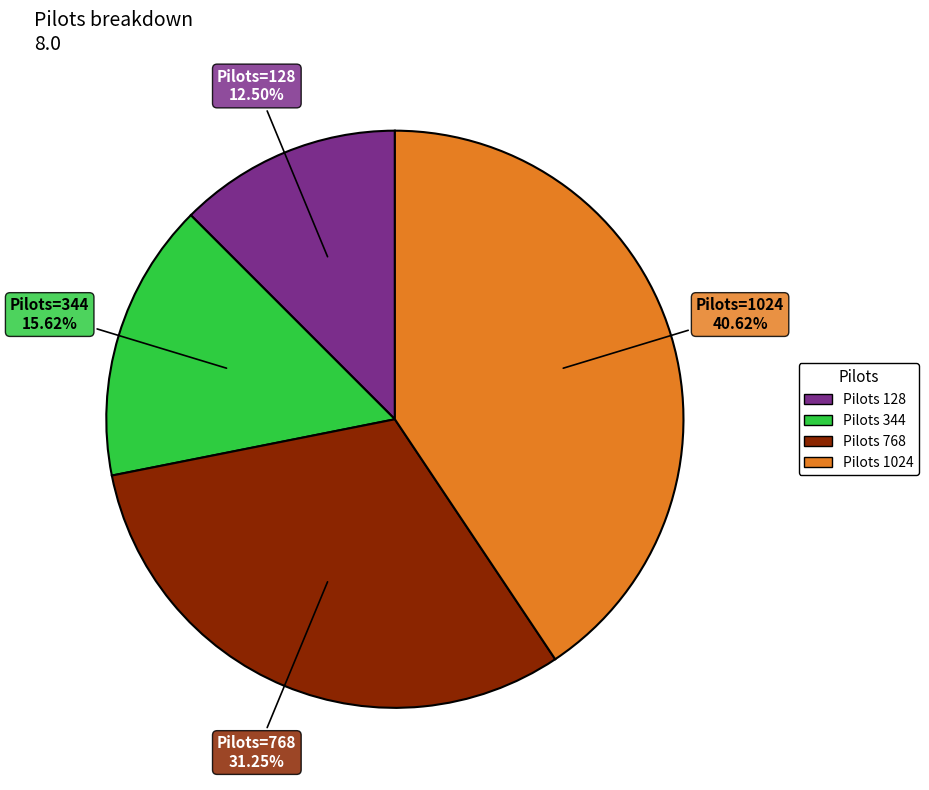

To the nearest percent, what is the difference between the largest and smallest slice percentages?

28%